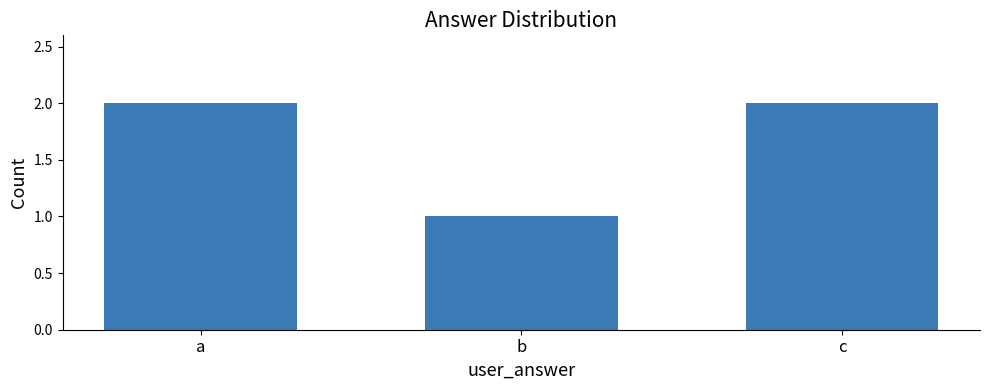

What is the value of the 1st bar from the left?

2